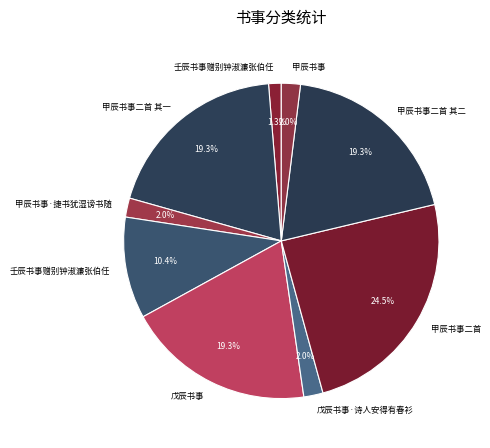

To the nearest percent, what is the average slice percentage?

11%